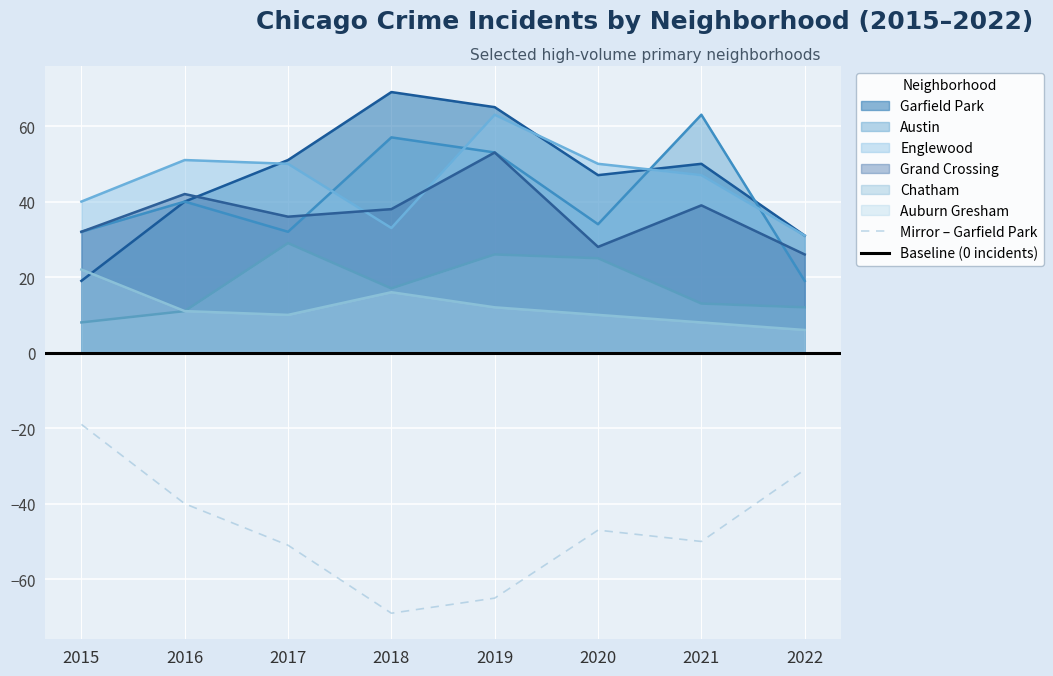

Reading left to right, extract all data points from this chart.

Austin: 2015=32	2016=40	2017=32	2018=57	2019=53	2020=34	2021=63	2022=19
Englewood: 2015=40	2016=51	2017=50	2018=33	2019=63	2020=50	2021=47	2022=31
Garfield Park: 2015=19	2016=40	2017=51	2018=69	2019=65	2020=47	2021=50	2022=31
Grand Crossing: 2015=32	2016=42	2017=36	2018=38	2019=53	2020=28	2021=39	2022=26
Auburn Gresham: 2015=22	2016=11	2017=10	2018=16	2019=12	2020=10	2021=8	2022=6
Chatham: 2015=8	2016=11	2017=29	2018=17	2019=26	2020=25	2021=13	2022=12